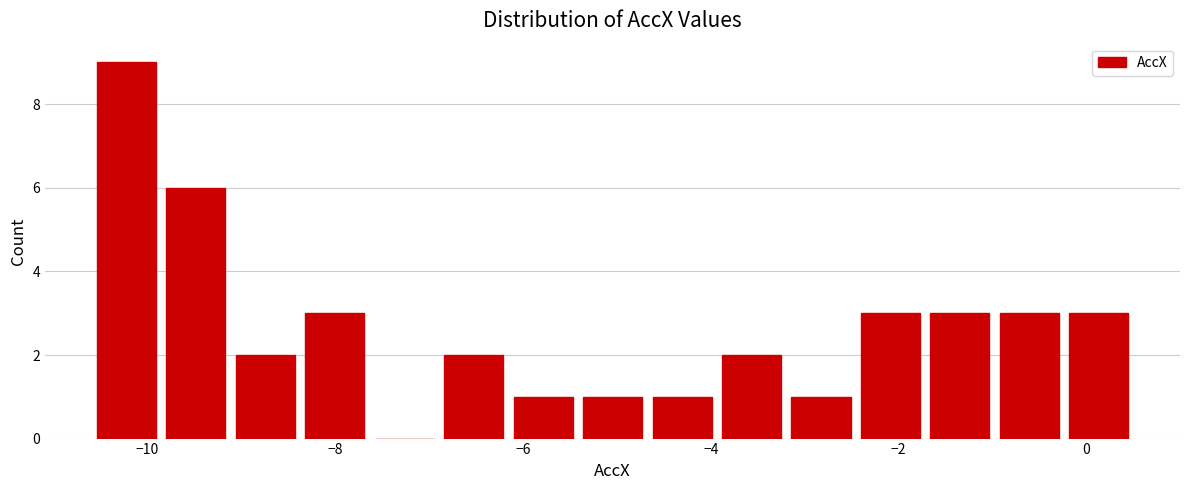

Read against the x-axis, roughly where is the centre of the tallest bar?

-10.2